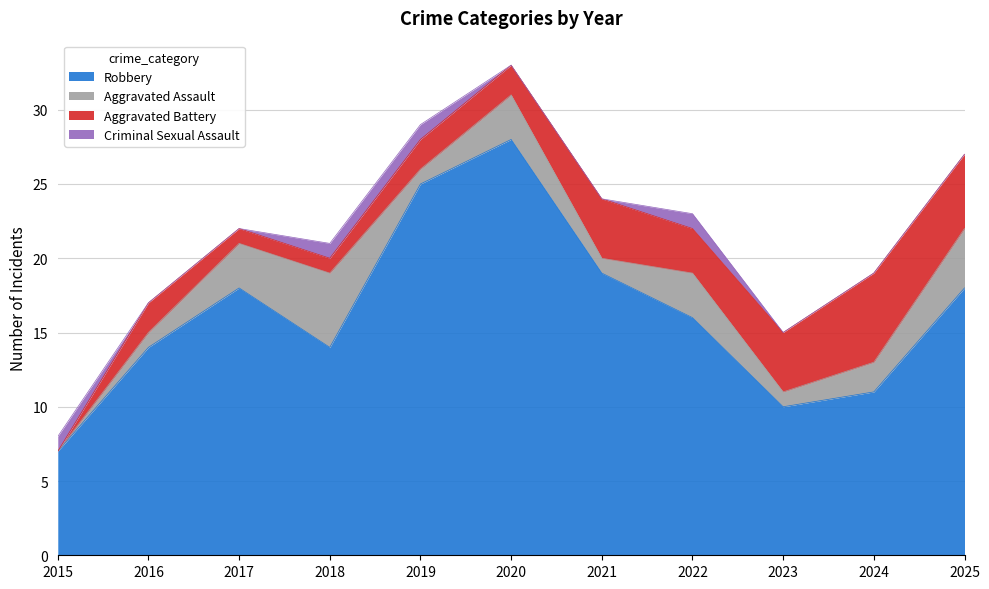

Reading right to left, what are all the values shown in this chart?

Robbery: 18	11	10	16	19	28	25	14	18	14	7
Aggravated Assault: 4	2	1	3	1	3	1	5	3	1	0
Aggravated Battery: 5	6	4	3	4	2	2	1	1	2	0
Criminal Sexual Assault: 0	0	0	1	0	0	1	1	0	0	1